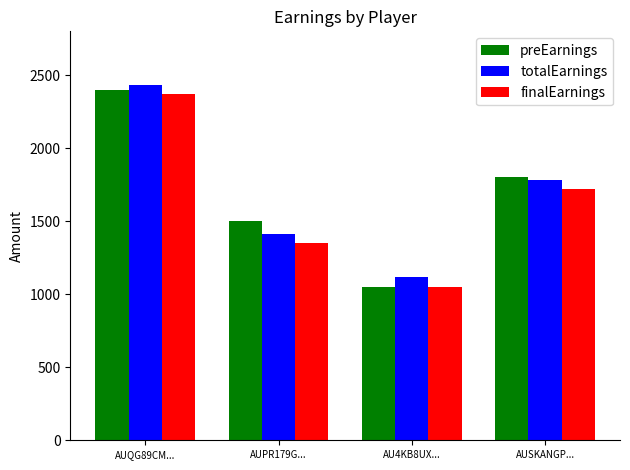

At how many categories does at least one series exceed 1667?

2